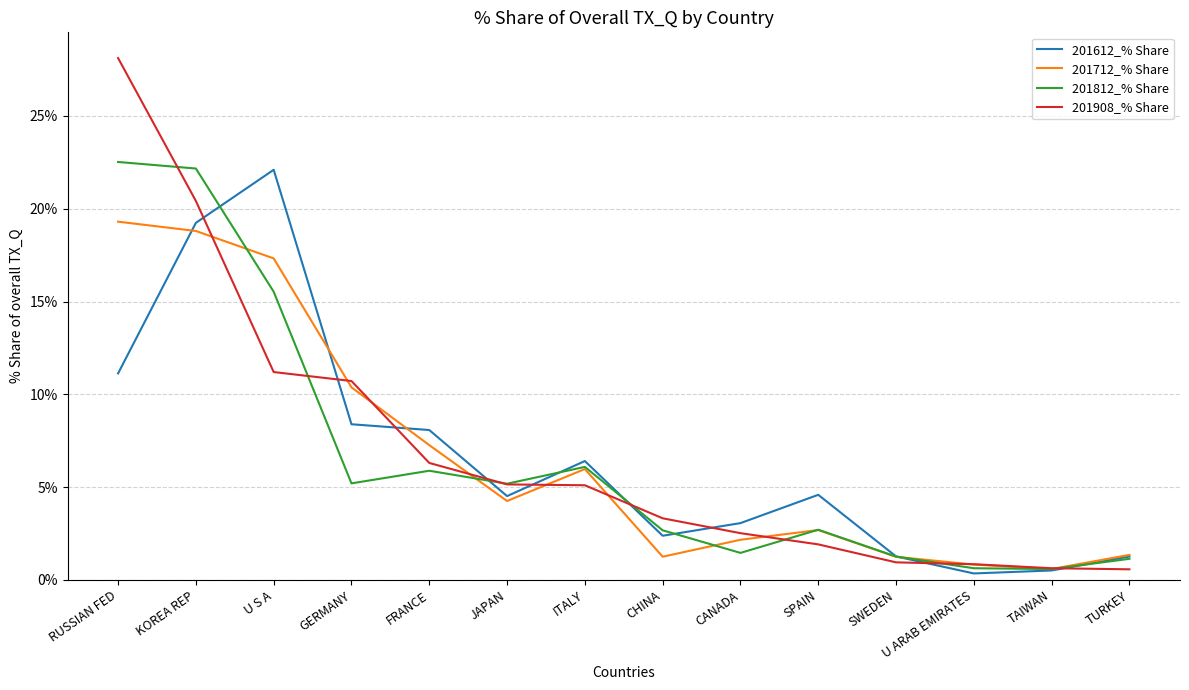

Read the 201712_% Share value at CANADA.

2.2